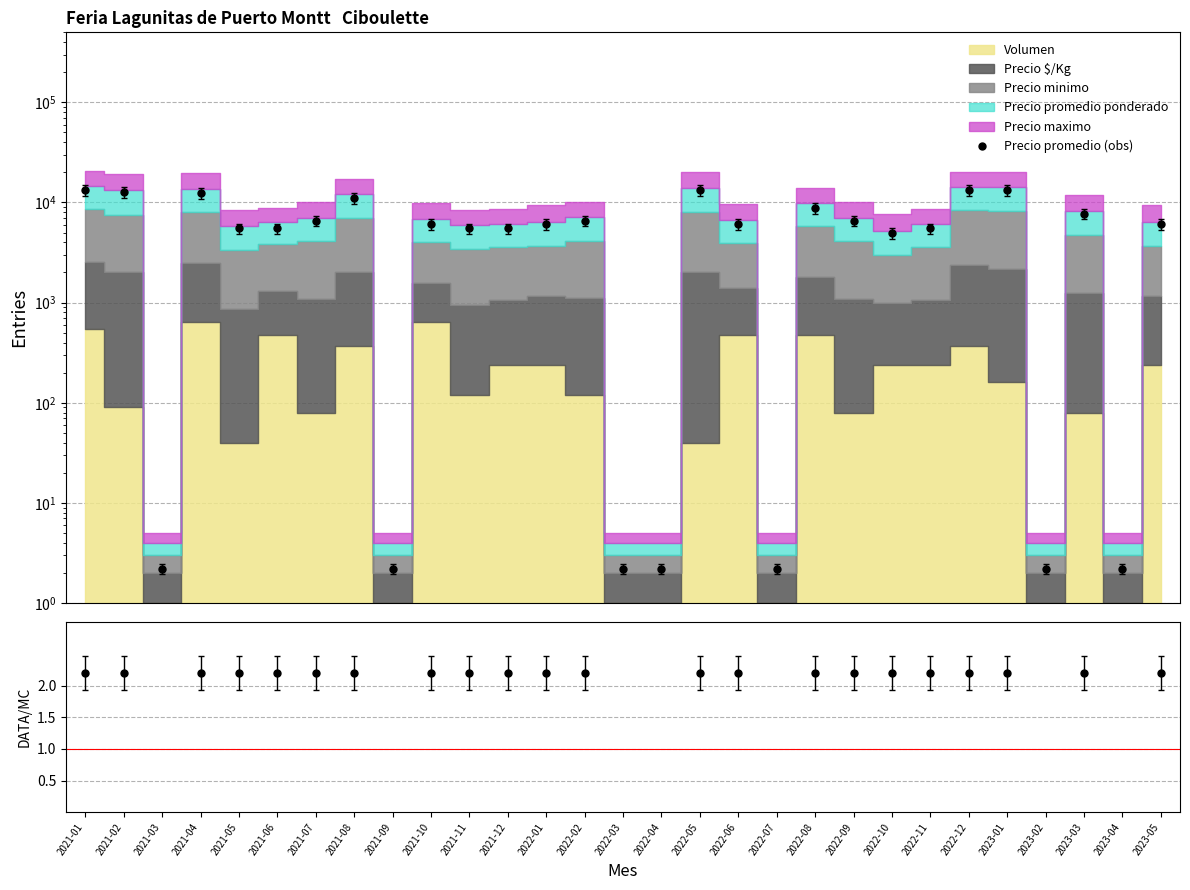

True or false: Precio promedio (obs) has a value of 4606.8 at 2022-02.

False